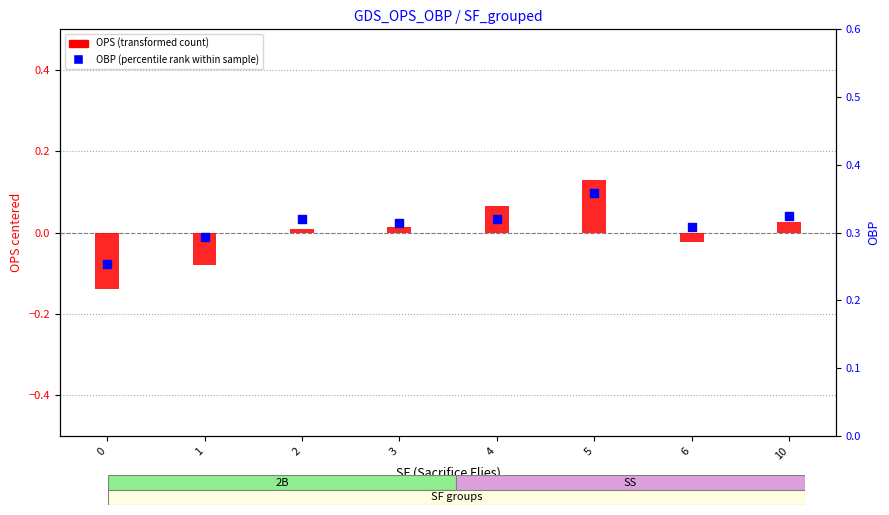

At how many categories does at least one series exceed 0?

8